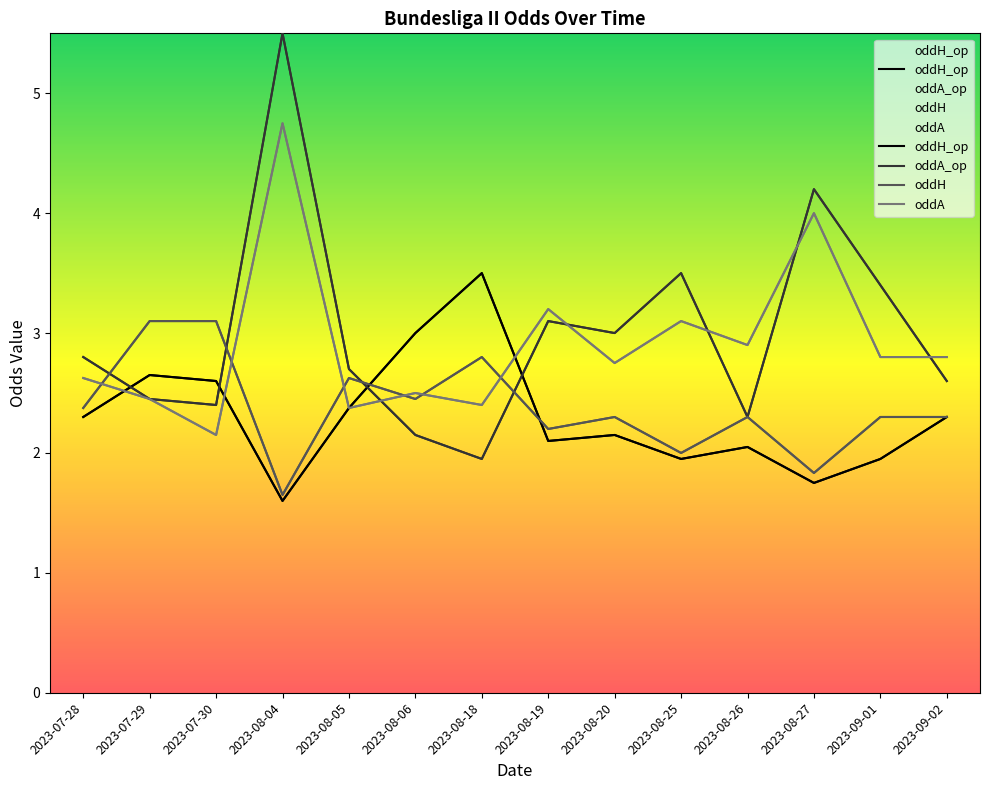

What is the total value across all series at 2023-08-25?

10.6